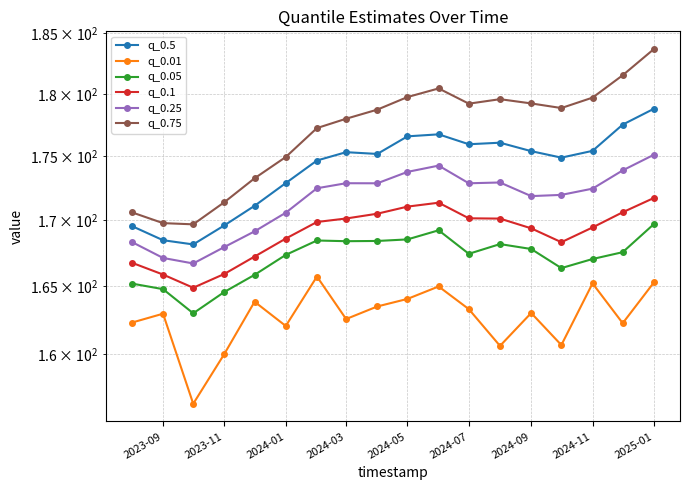

In q_0.1, how many points are higher than both neighbors (excluding endpoints)?

1